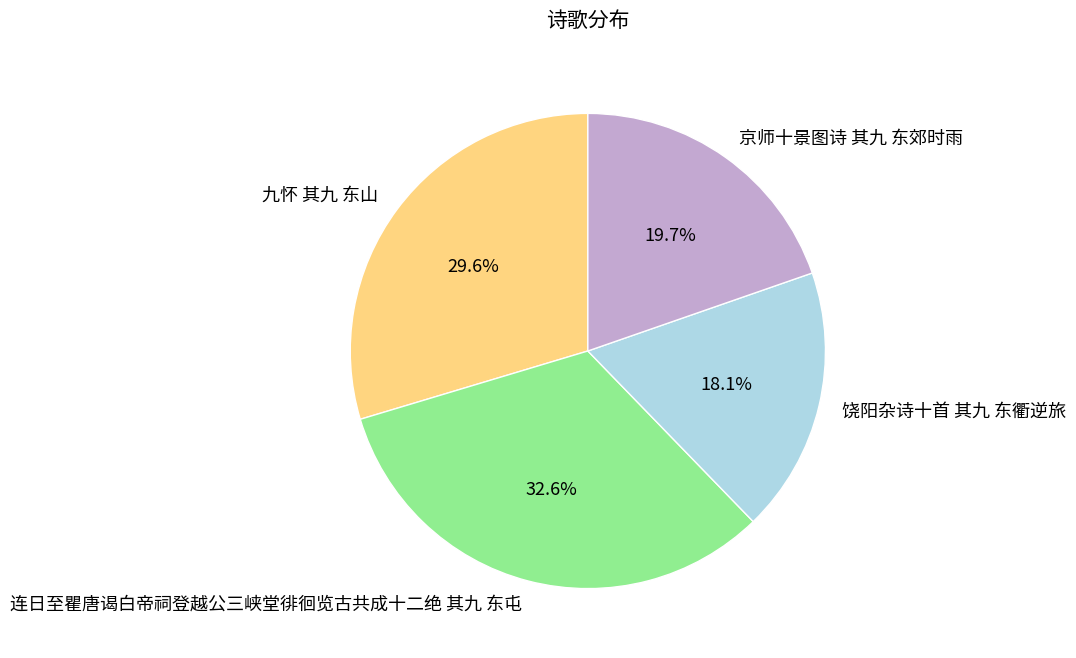

Do 京师十景图诗 其九 东郊时雨 and 饶阳杂诗十首 其九 东衢逆旅 together represent more than half of the pie?

No